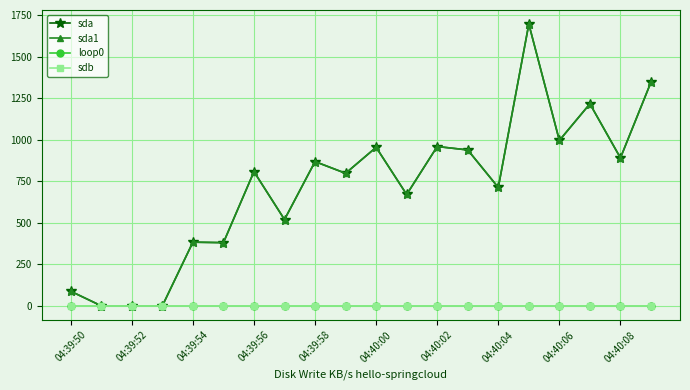

How many lines are shown in the chart?

4